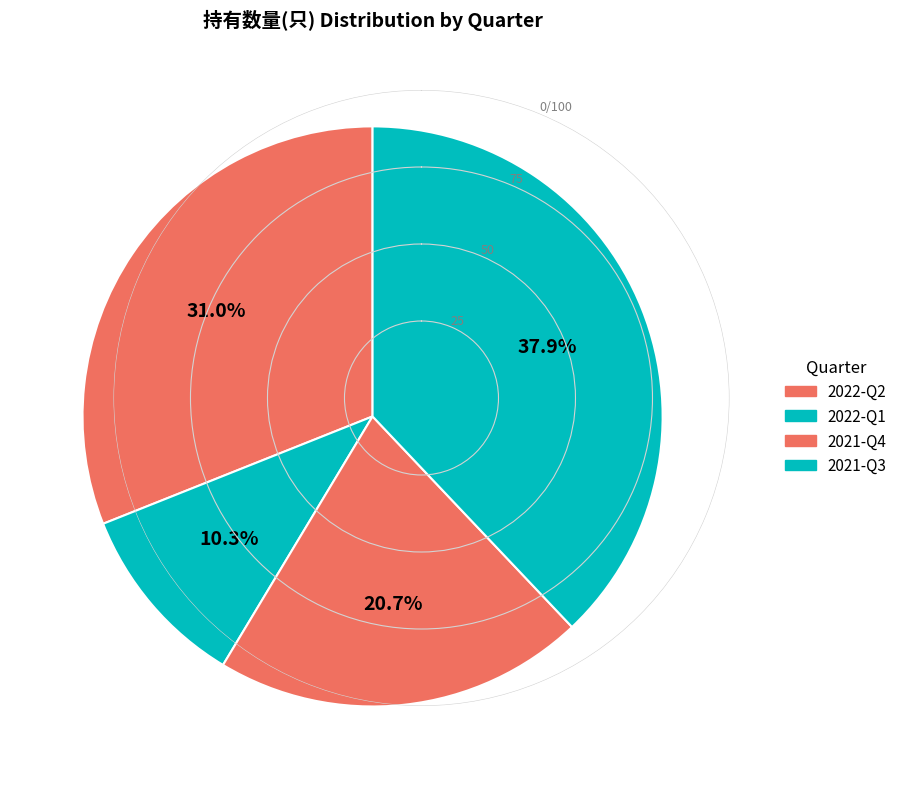

To the nearest percent, what percentage of the pie is 2022-Q2?

31%